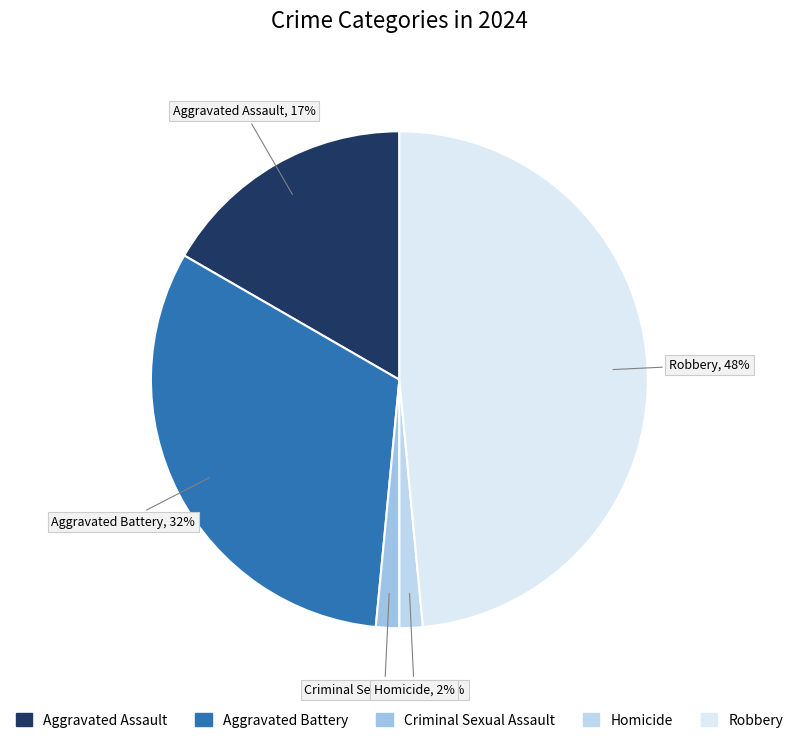

Which category has the biggest portion of the pie?

Robbery